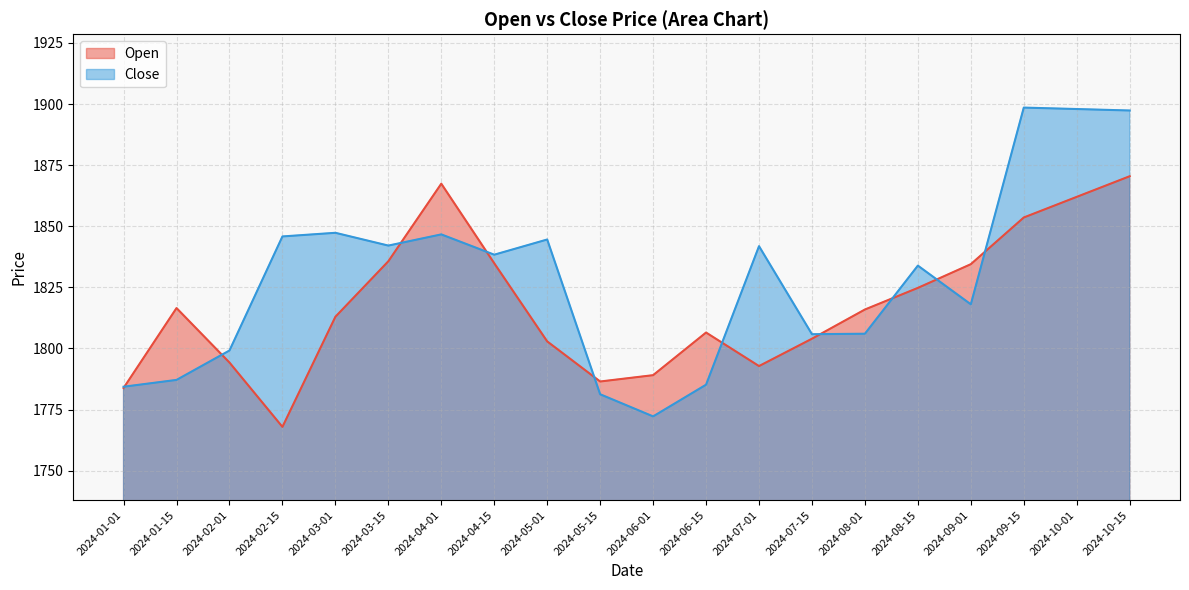

Which series has the largest range (max minus min)?

Close